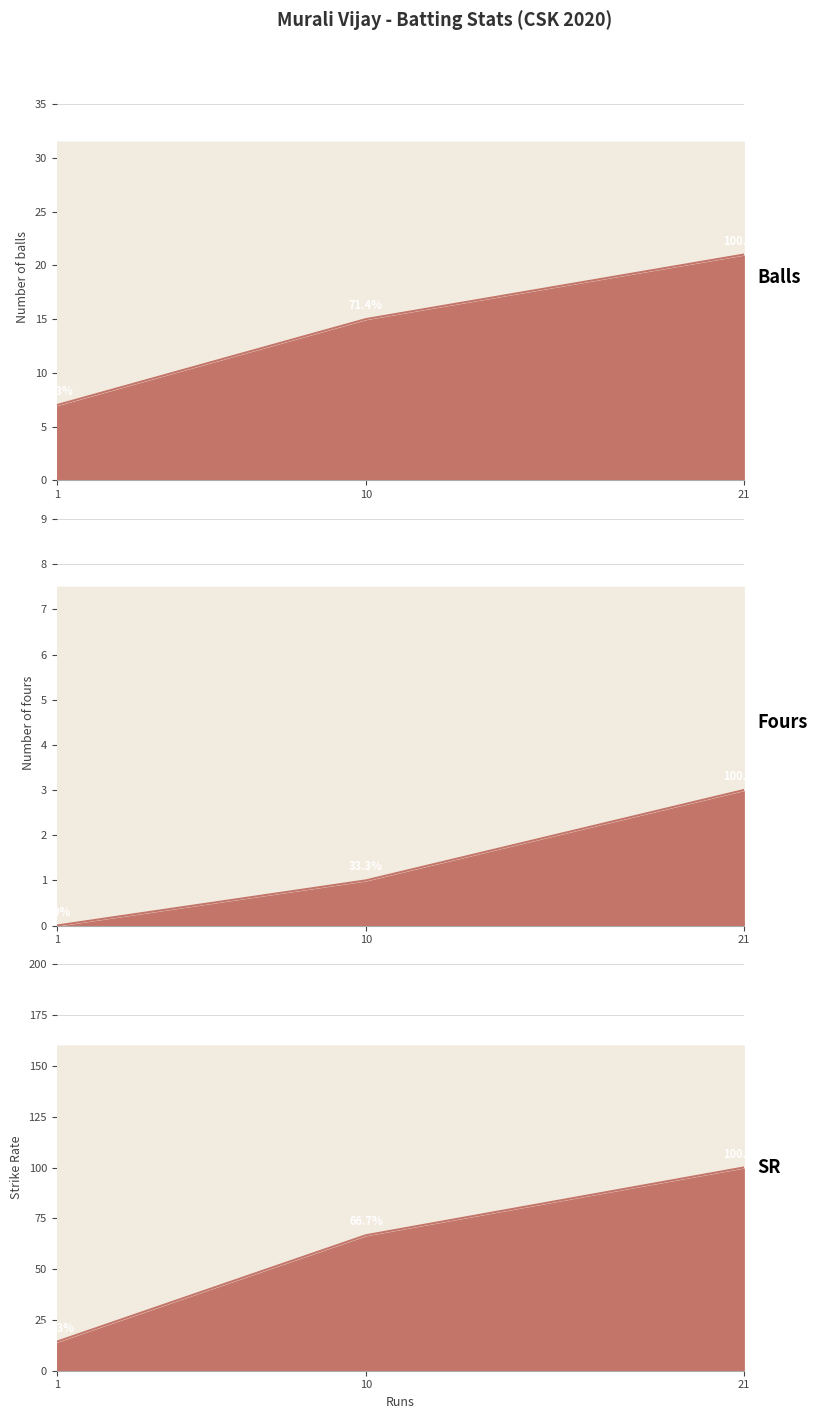

True or false: fours has a value of -1.4 at Sep 19 2020.

False